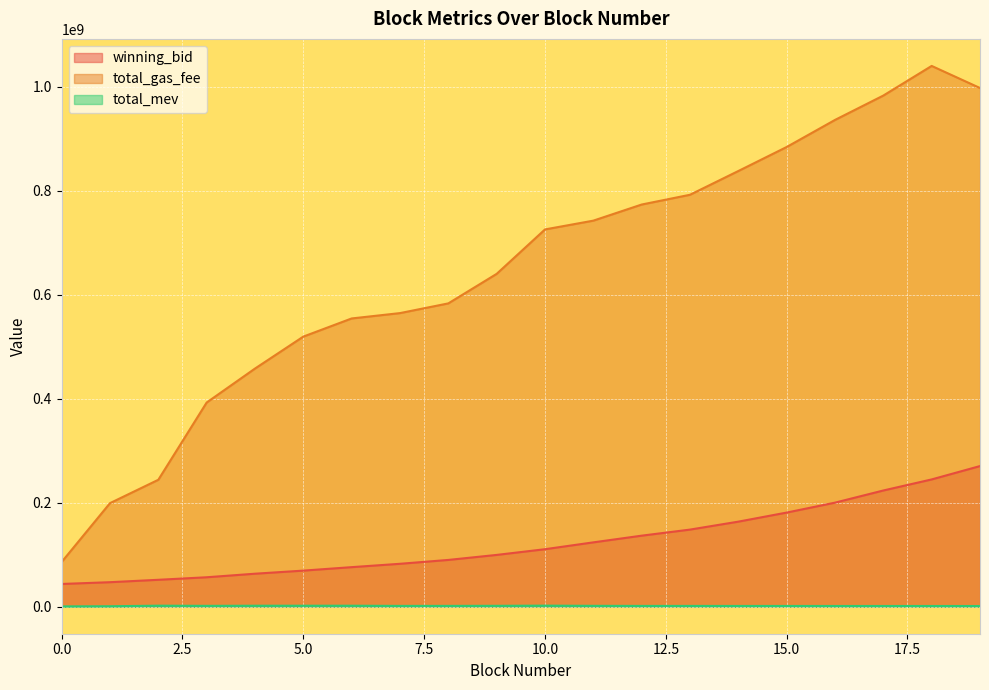

True or false: total_mev and winning_bid intersect in this chart.

False